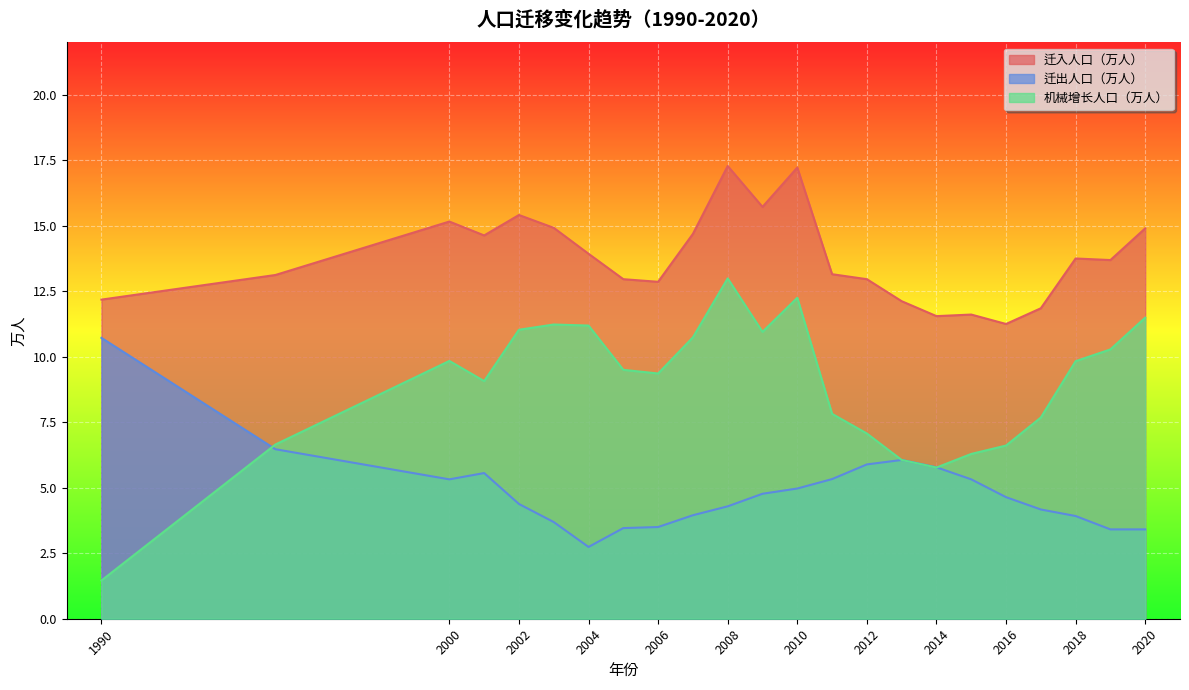

Which series has the largest total across all categories?

迁入人口（万人）